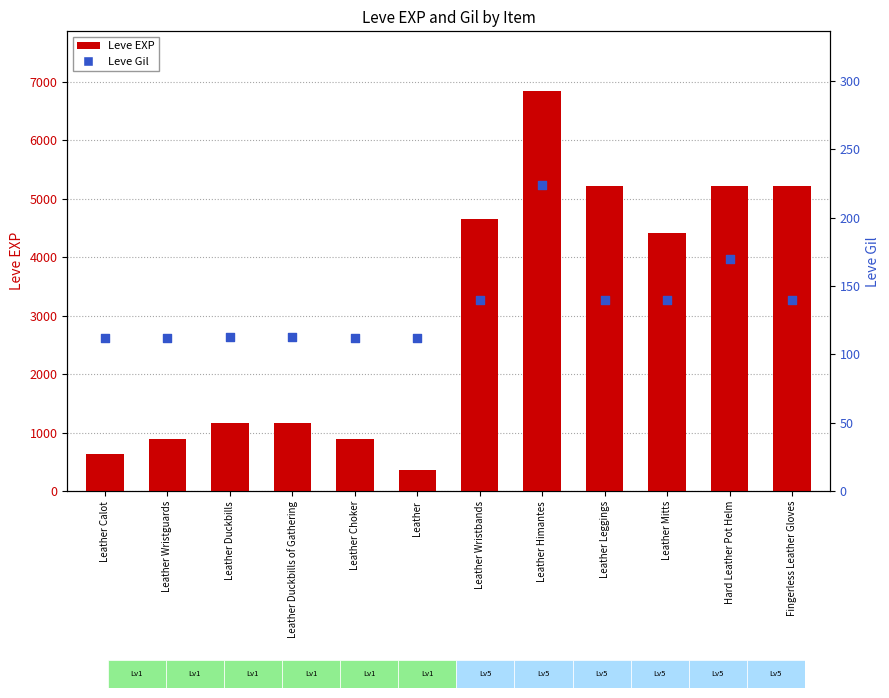

Which series has the largest total across all categories?

Leve EXP